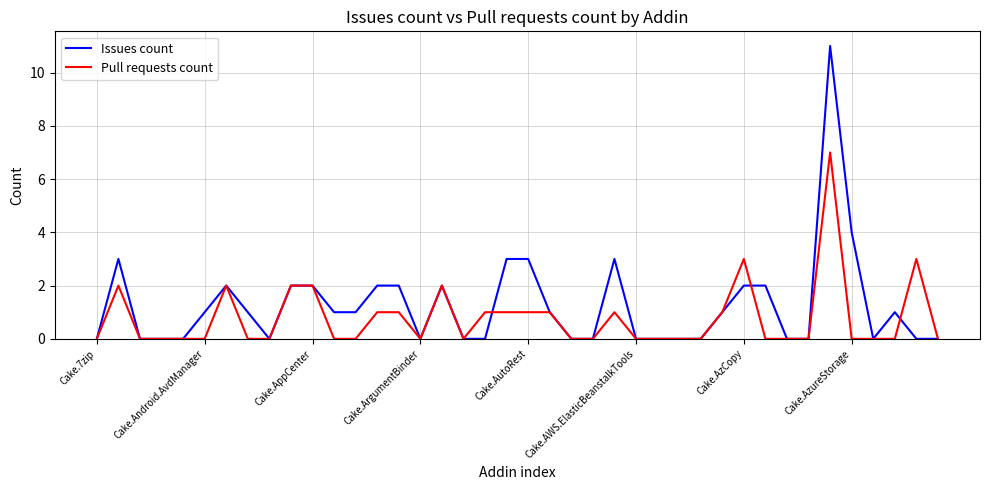

What is the highest value of the Issues count series?

11